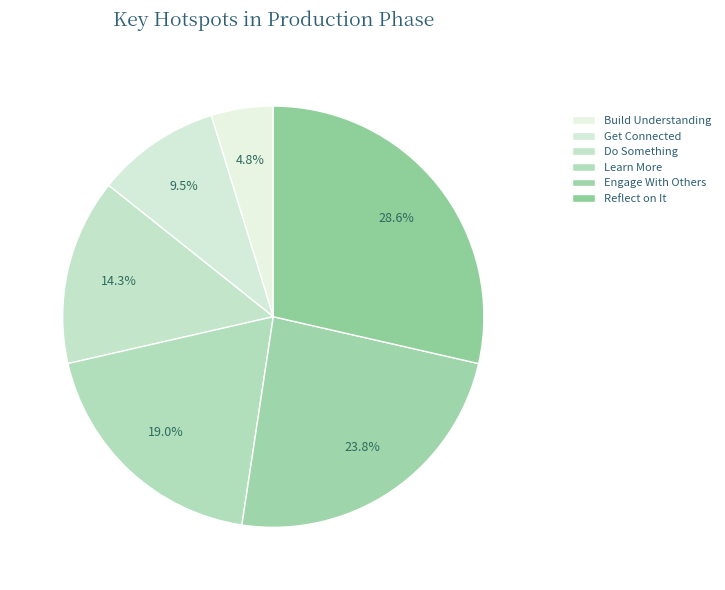

How many segments does this pie chart have?

6